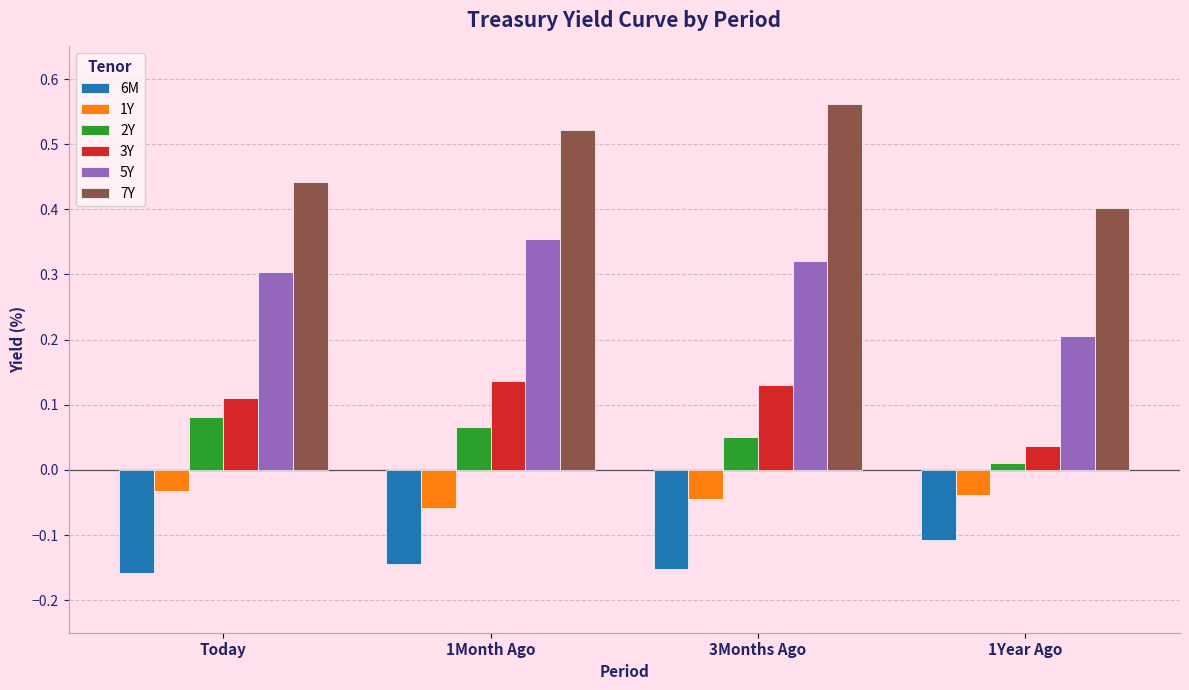

What is the difference between the highest and lowest values at 3Months Ago?

0.7